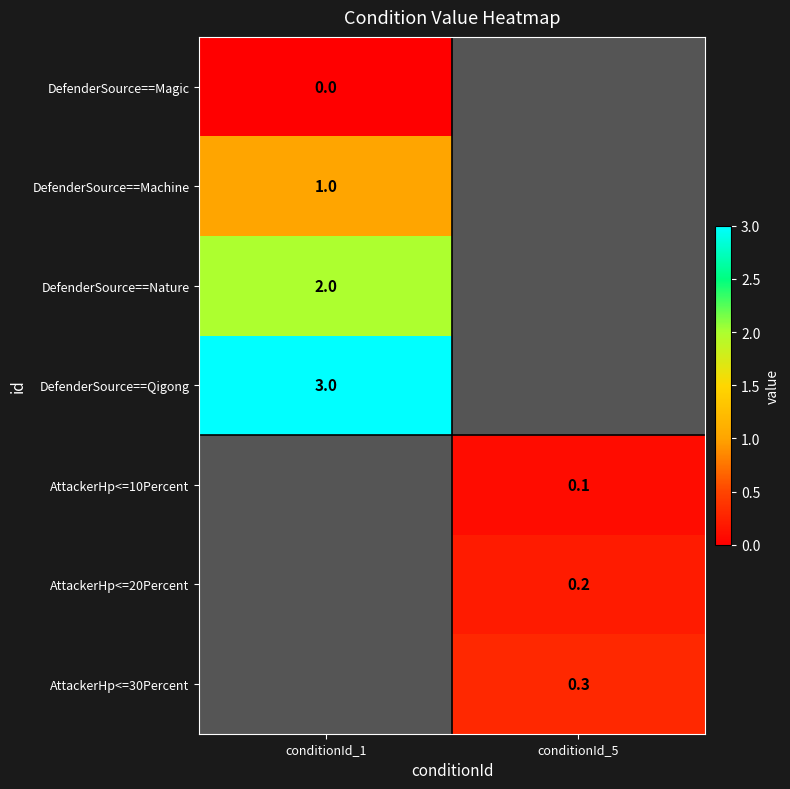

Is the value of DefenderSource==Magic at conditionId_1 greater than the value of AttackerHp<=20Percent at conditionId_5?

No